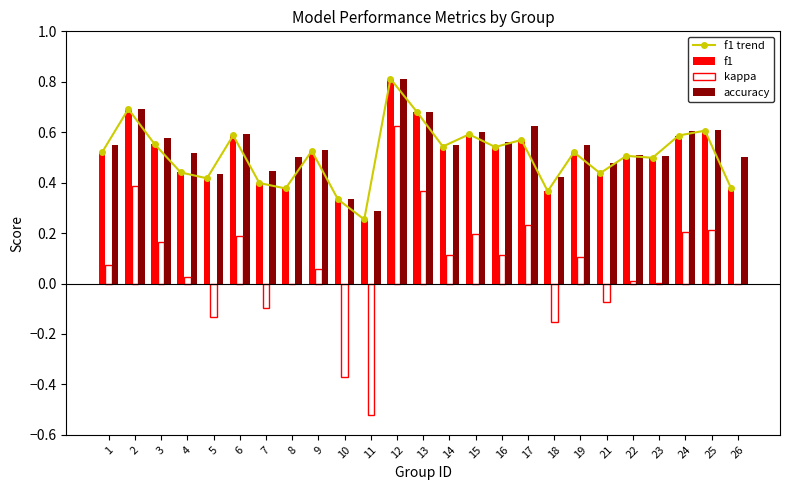

The accuracy series shows 0.5 at 4. True or false?

True